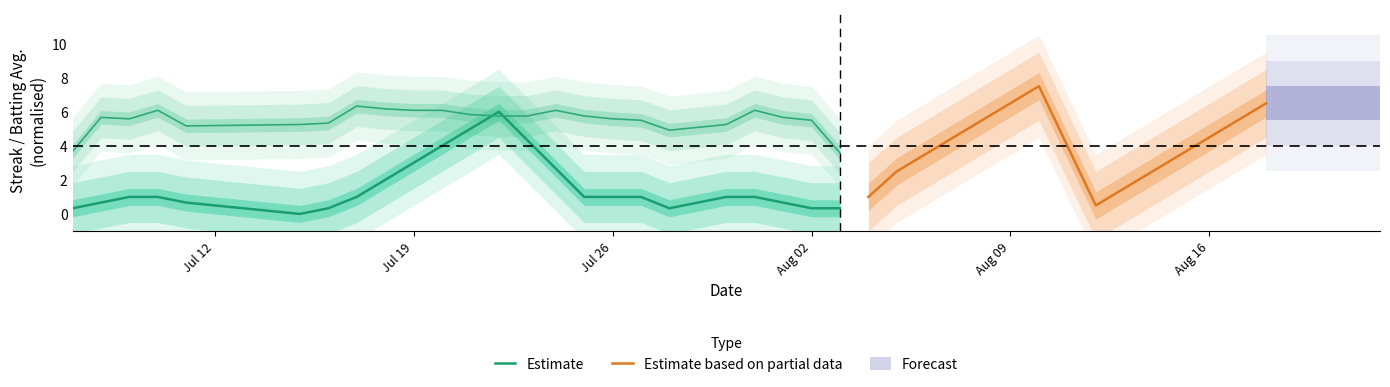

The value of Estimate at Jul 19 is 4.1. True or false?

False